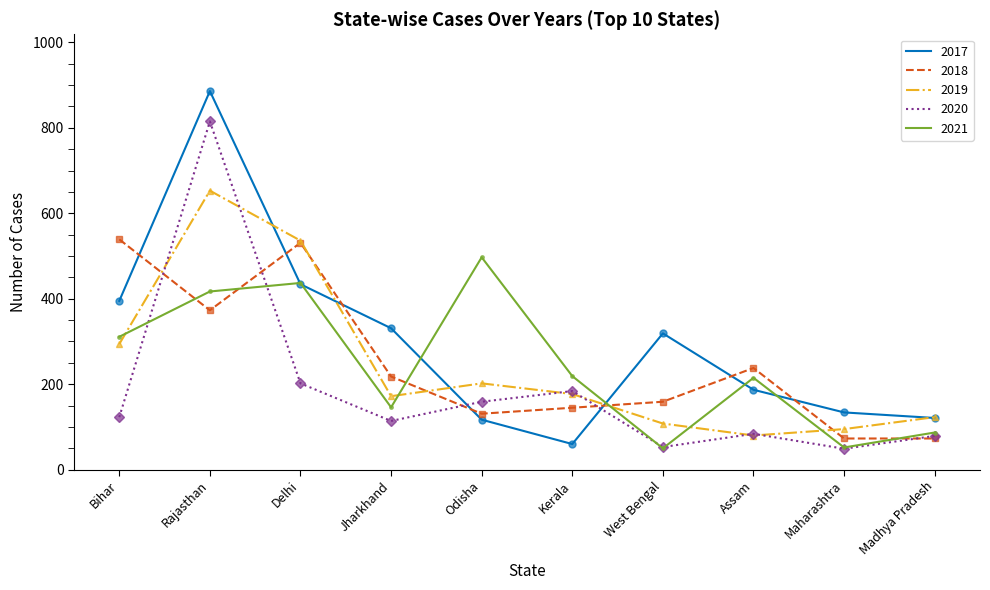

What is the spread (max minus min) of values at West Bengal?

269